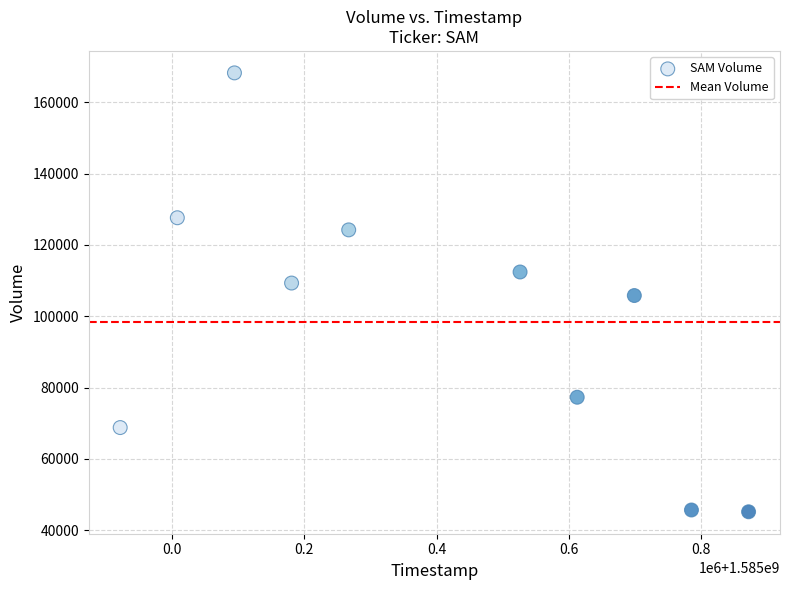

What is the average Y value?

98450